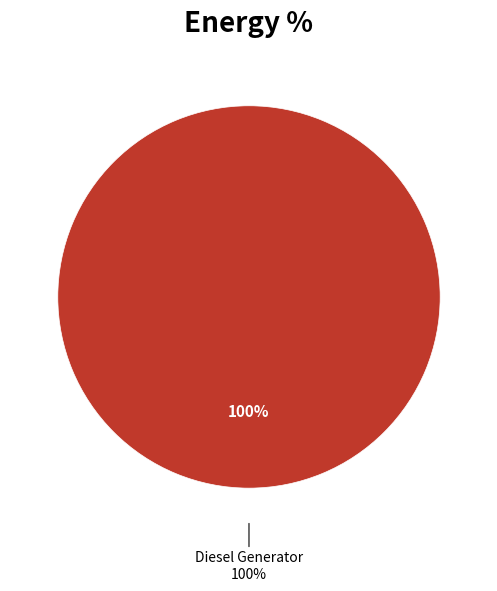

Is it true that Owned Batteries is 1% of the pie?

False